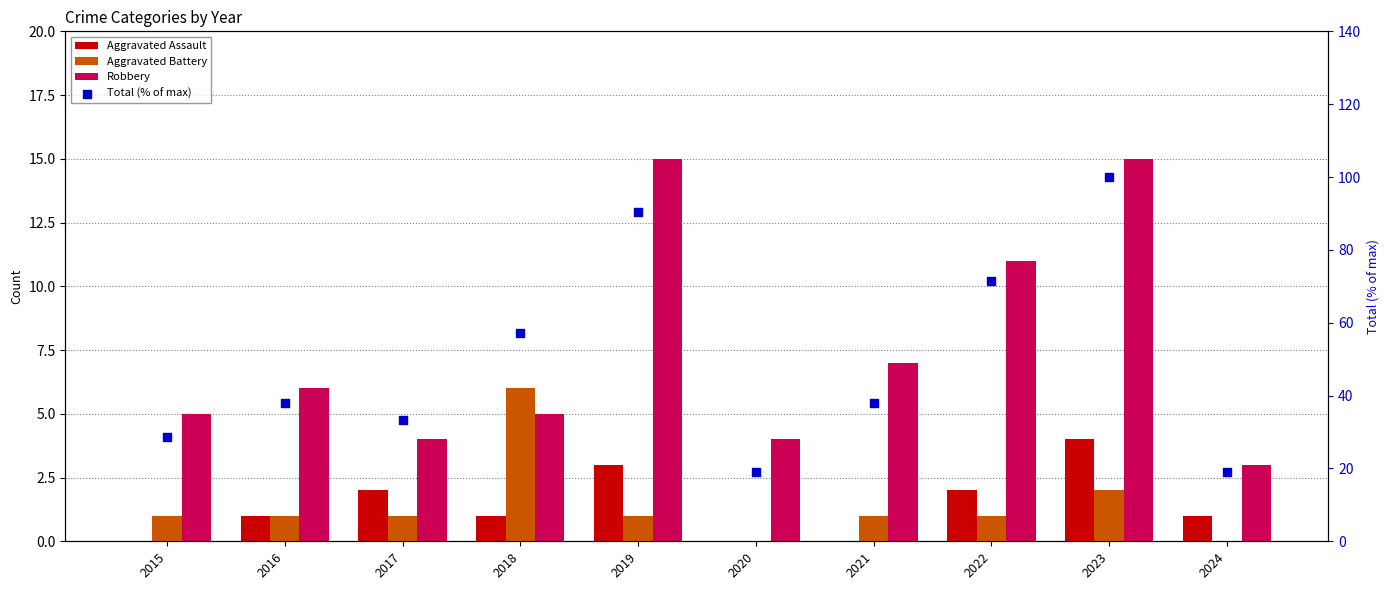

What is the total value across all series at 2019?

109.5